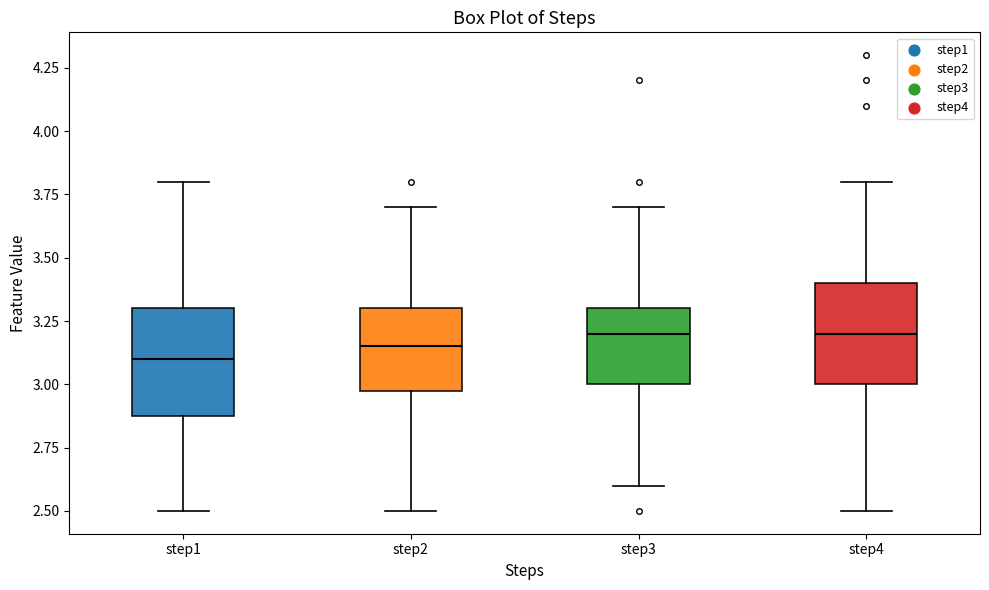

Where does the lower whisker of the box for step2 end on the y-axis? The values are not printed on the chart, so give them approximately, as read against the axis.

2.50